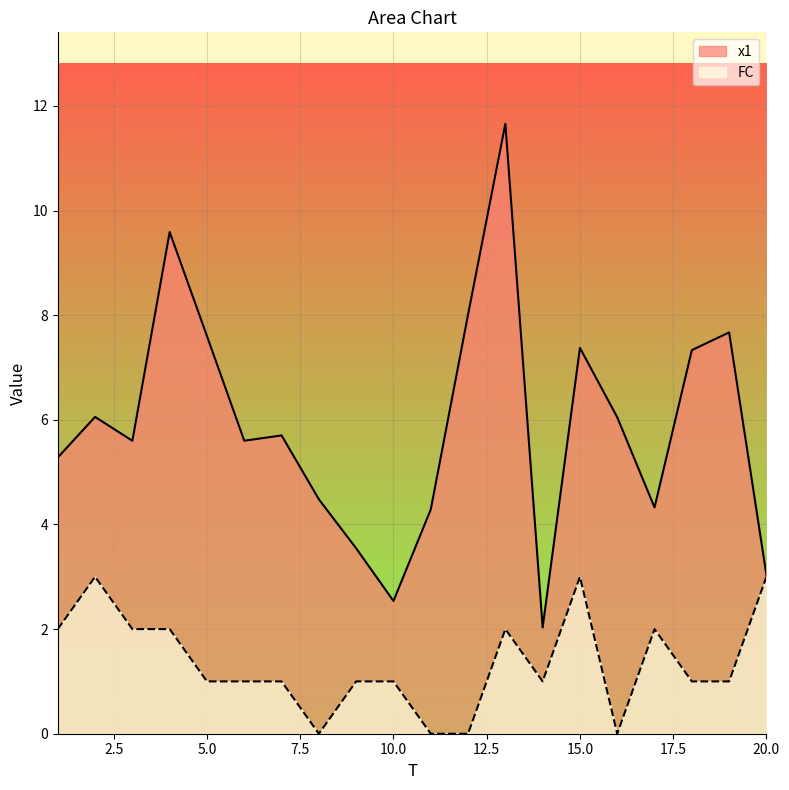

What is the difference between the maximum and minimum values in the x1 series?

9.6